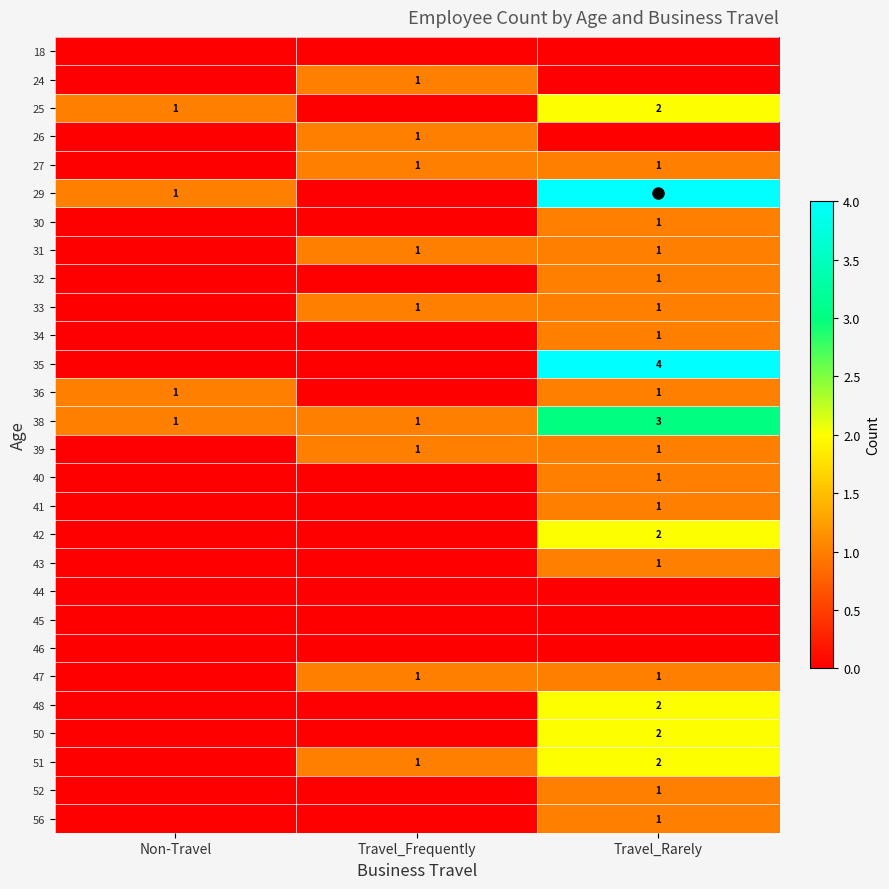

At Non-Travel, list the series in order from smallest to largest.

18, 24, 26, 27, 30, 31, 32, 33, 34, 35, 39, 40, 41, 42, 43, 44, 45, 46, 47, 48, 50, 51, 52, 56, 25, 29, 36, 38